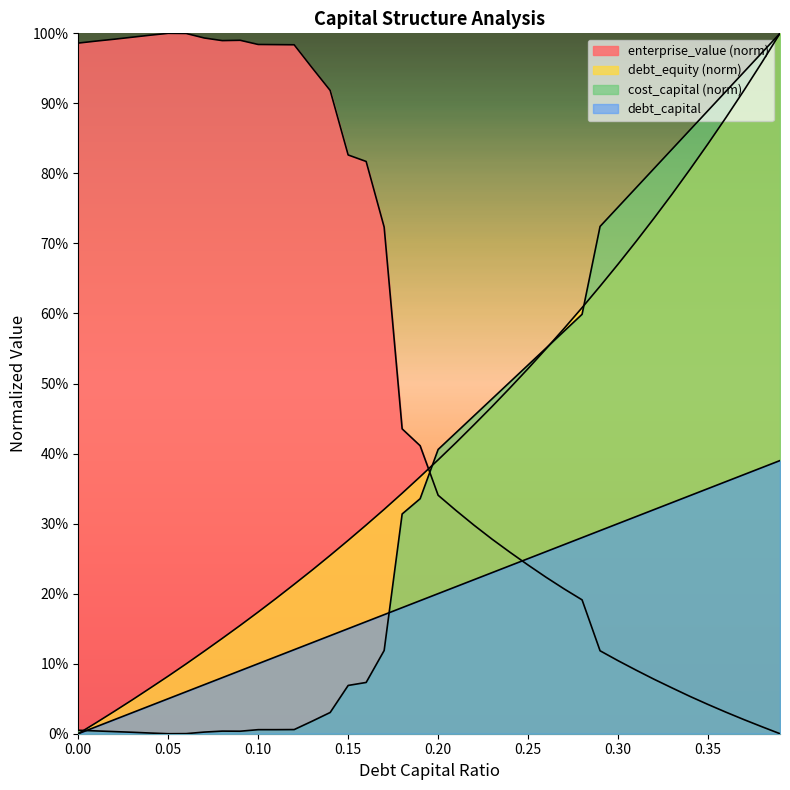

What is the greatest value displayed?

1.0